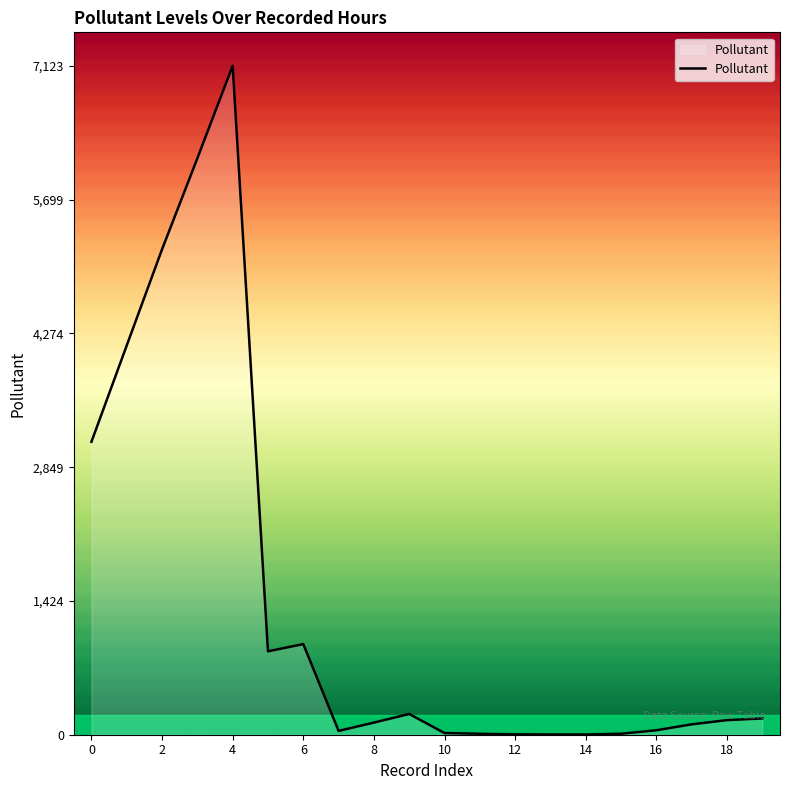

What is the difference between the maximum and minimum values?

7121.4